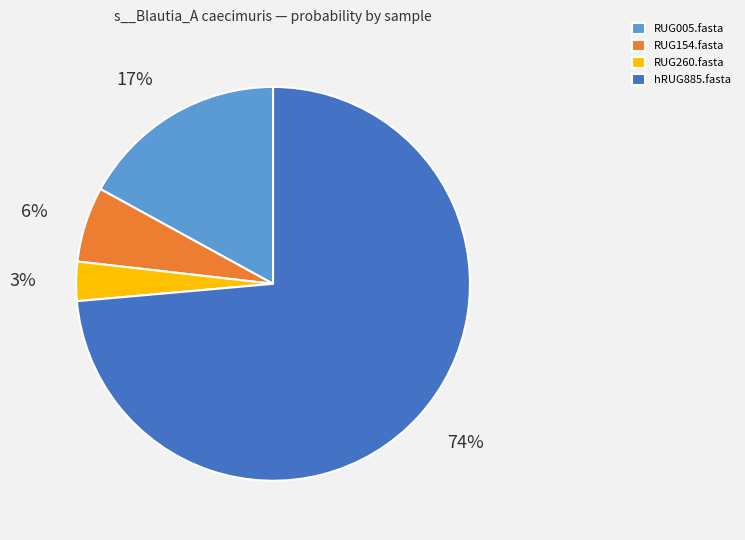

What percentage is the RUG005.fasta slice, to the nearest percent?

17%